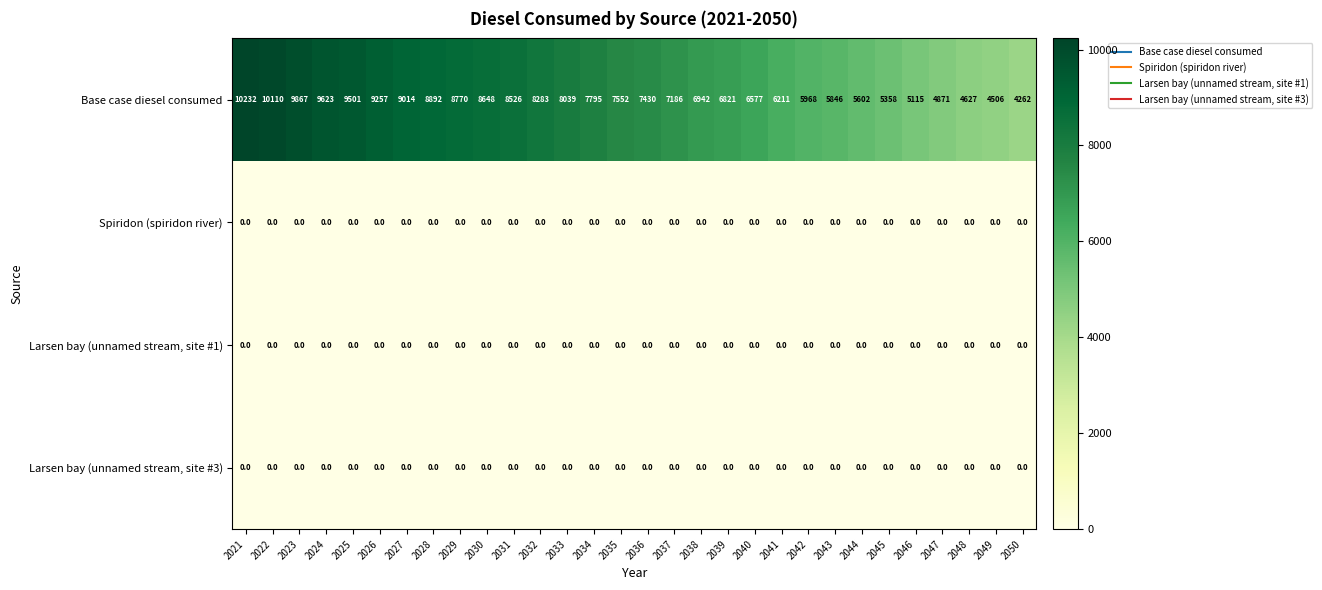

At which label does Base case diesel consumed reach its peak?

2021